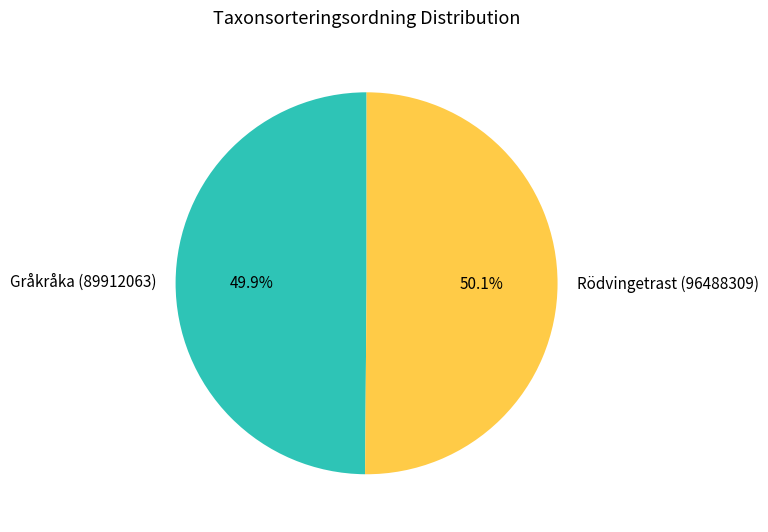

What percentage is NOT represented by Rödvingetrast (96488309)?

49.9%